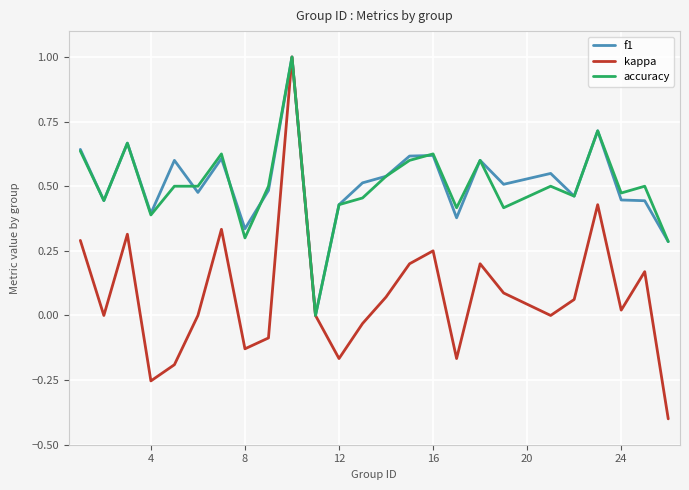

What is the maximum value shown in the chart?

1.0